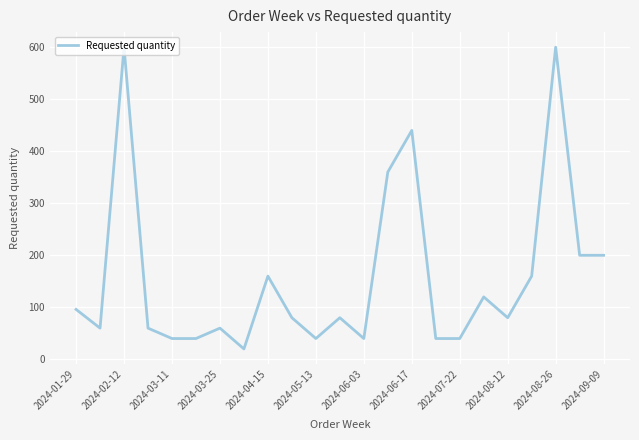

What is the difference between the maximum and minimum values?

580